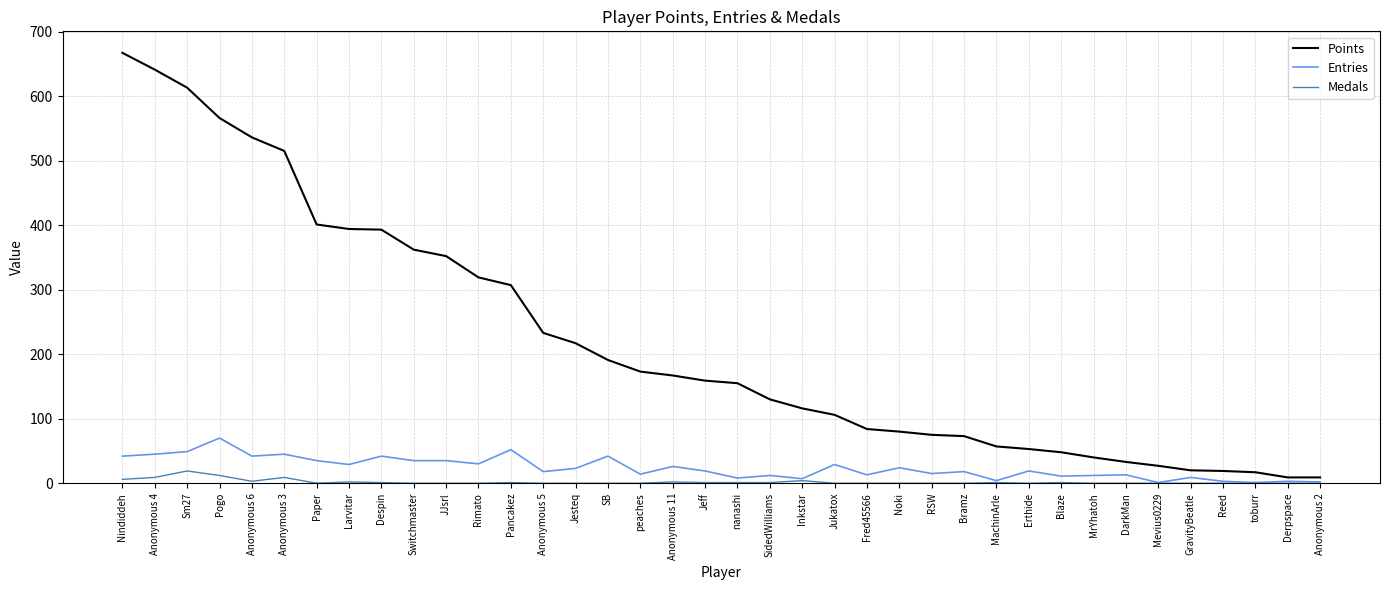

Rank the series by their maximum value, from highest to lowest.

Points, Entries, Medals